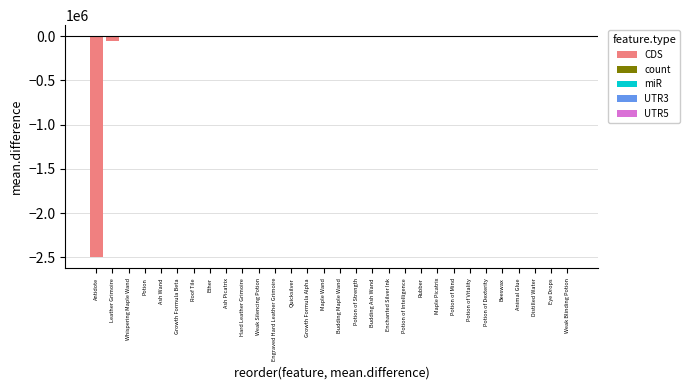

What is the sum of all values?

-2579417.4